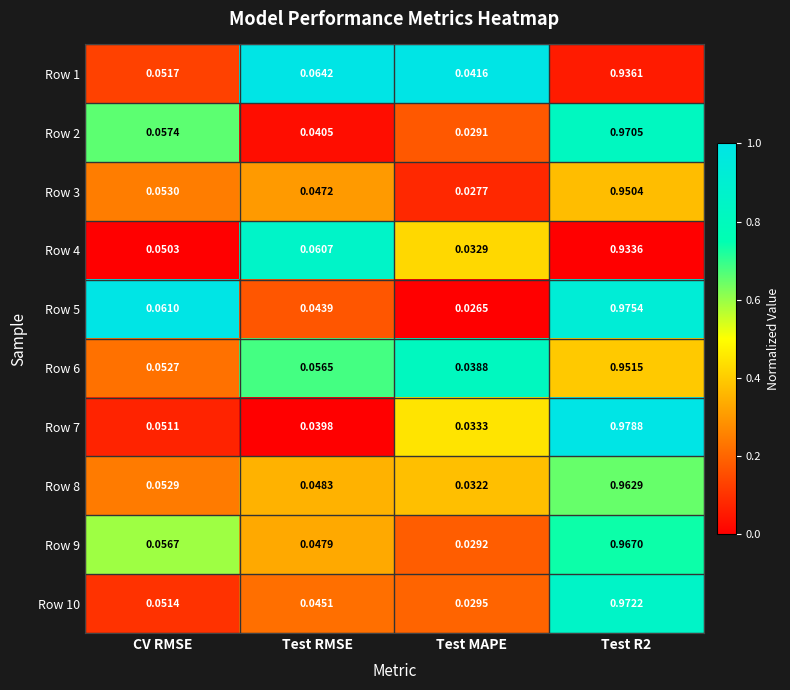

Which series changed the most between Test RMSE and Test R2?

Row 7